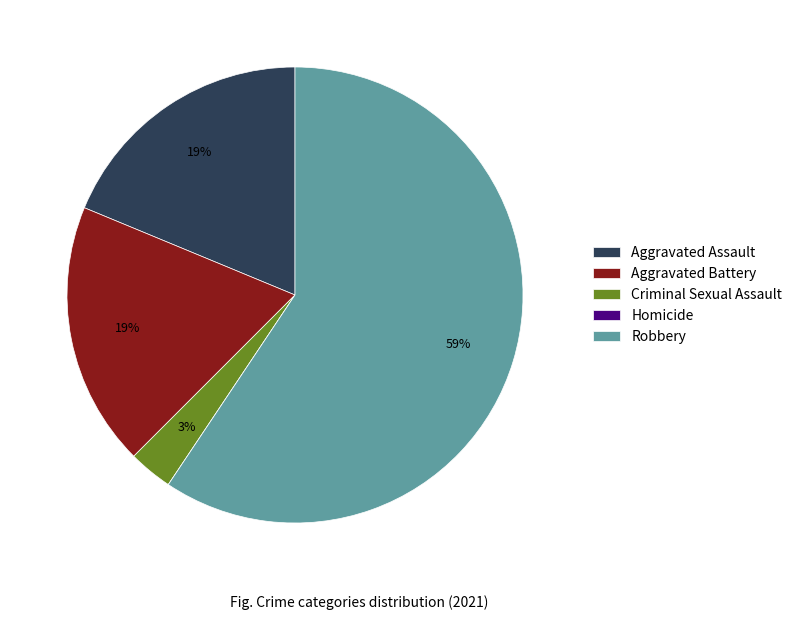

Which slice is the largest?

Robbery